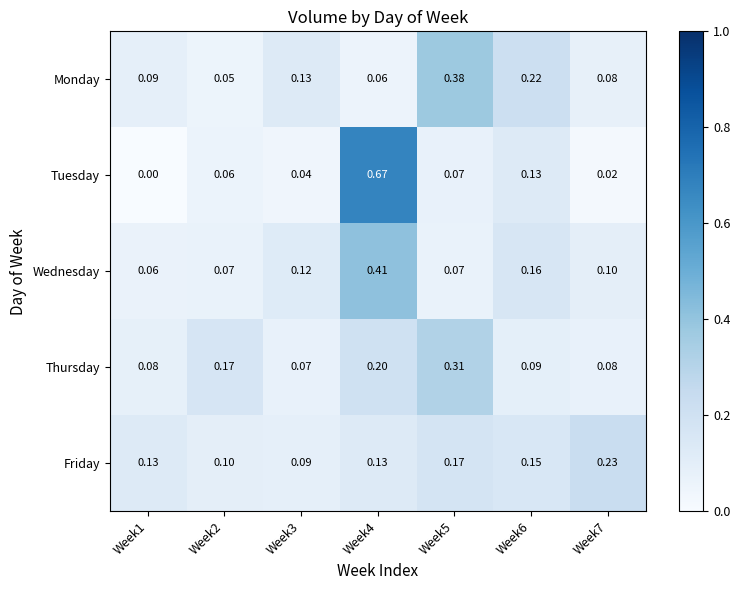

List the series in order of their peak value, highest first.

Tuesday, Wednesday, Monday, Thursday, Friday